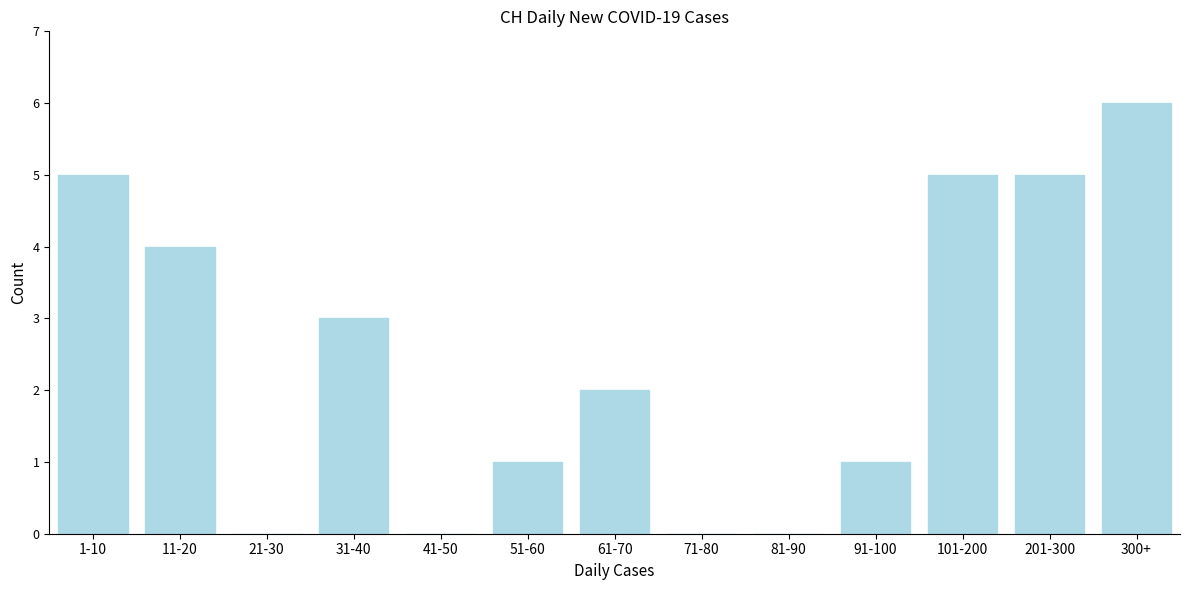

Reading right to left, list all the values displayed in this chart.

300+=6	201-300=5	101-200=5	91-100=1	81-90=0	71-80=0	61-70=2	51-60=1	41-50=0	31-40=3	21-30=0	11-20=4	1-10=5